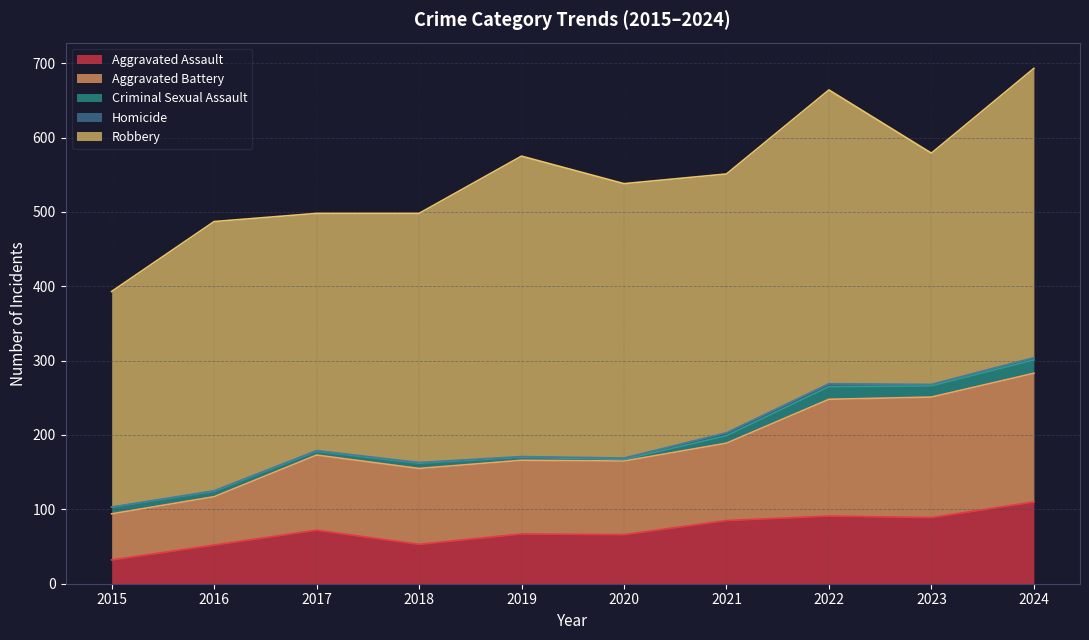

How many interior local peaks does the Robbery series have?

3